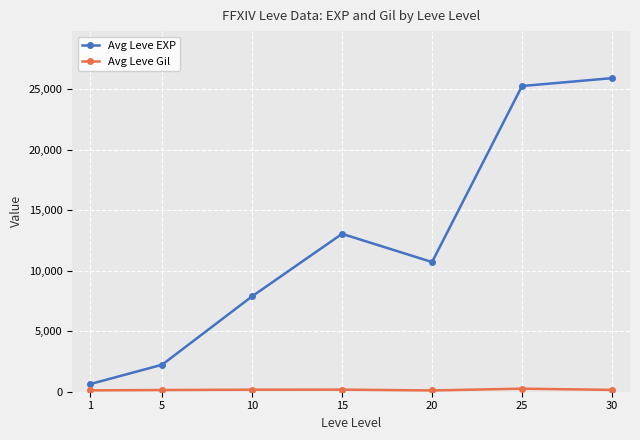

Which series has the largest total across all categories?

Avg Leve EXP